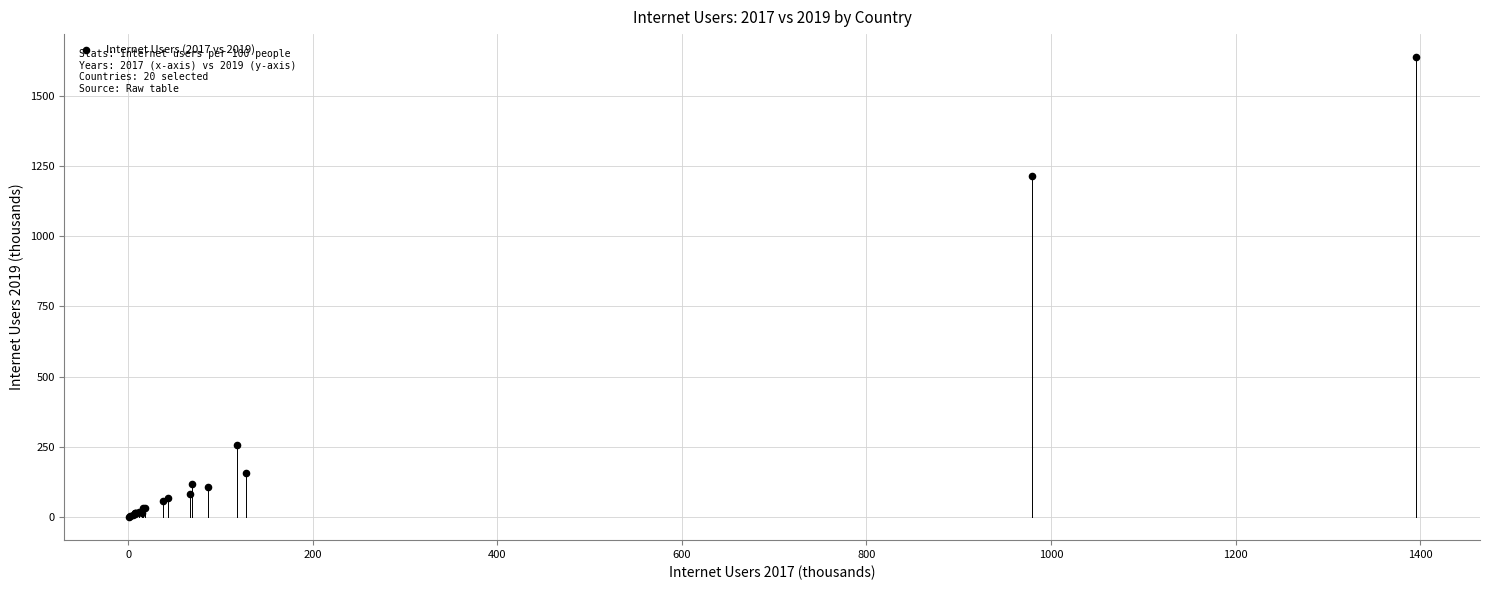

What Y value in the scatter plot is closest to 819?

1214.0